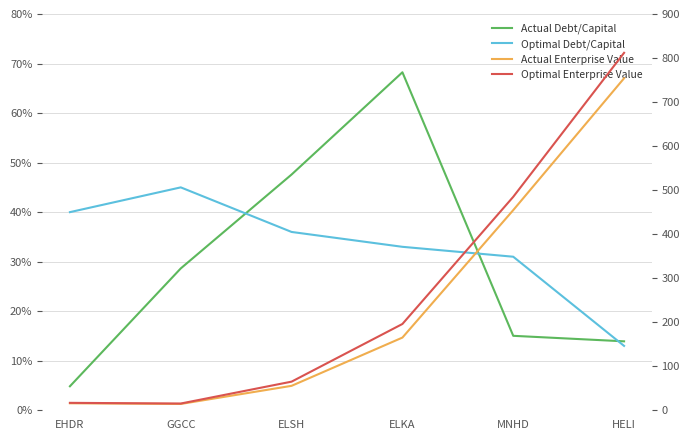

Reading right to left, list all the values displayed in this chart.

Actual Debt/Capital: 0.1	0.2	0.7	0.5	0.3	0.0
Optimal Debt/Capital: 0.1	0.3	0.3	0.4	0.5	0.4
Actual Enterprise Value: 754.0	454.6	165.1	55.5	14.4	15.9
Optimal Enterprise Value: 811.8	484.8	196.0	65.0	15.3	16.9